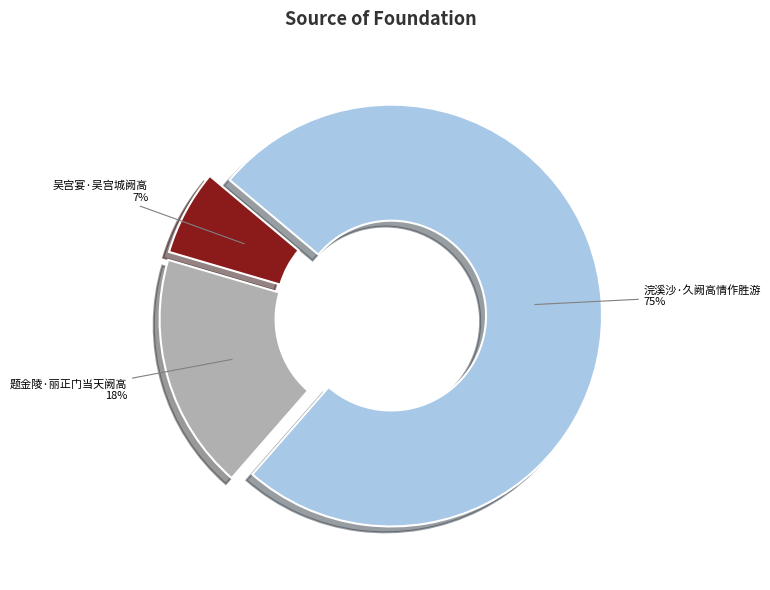

What is the smallest slice in the pie chart?

吴宫宴·吴宫城阙高